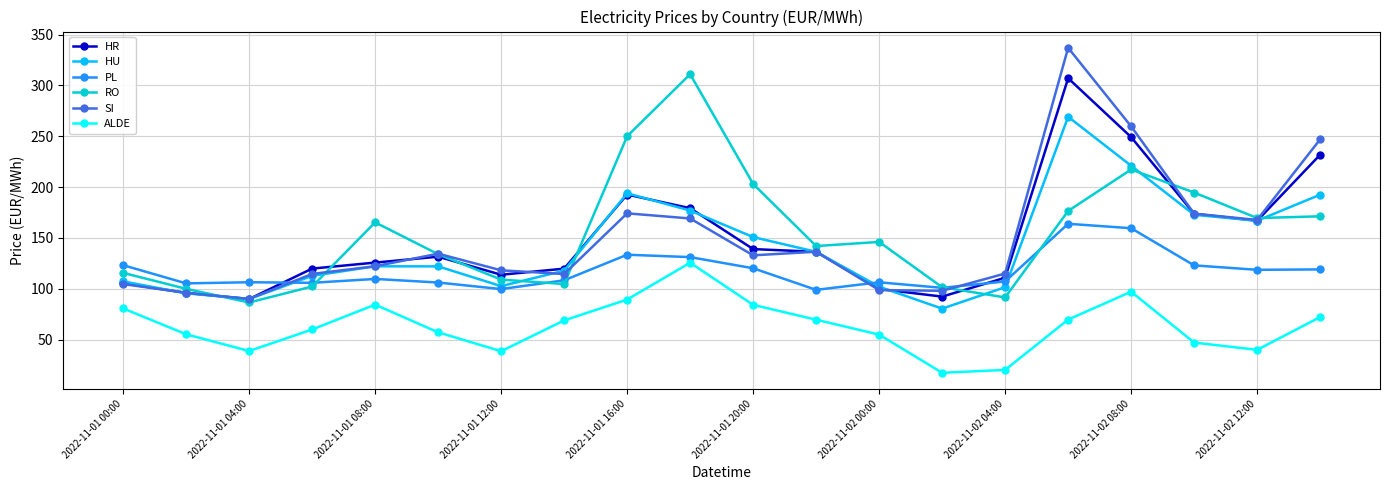

Which series has the widest spread of values?

SI